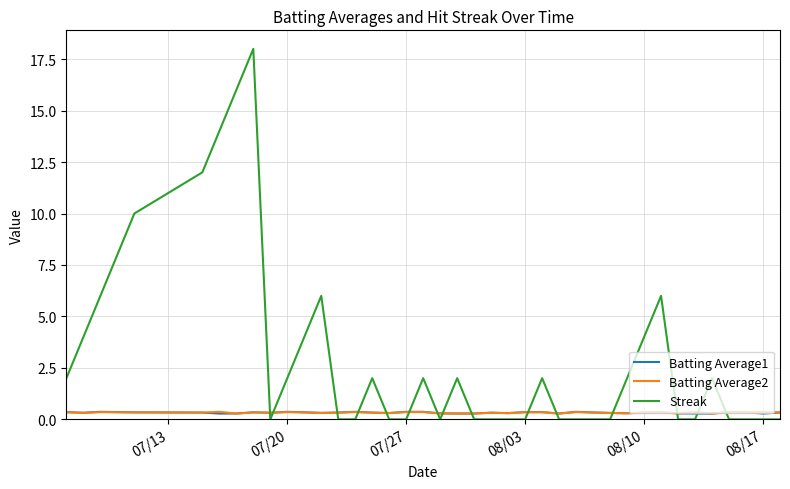

How many times do Batting Average1 and Streak cross each other?

15